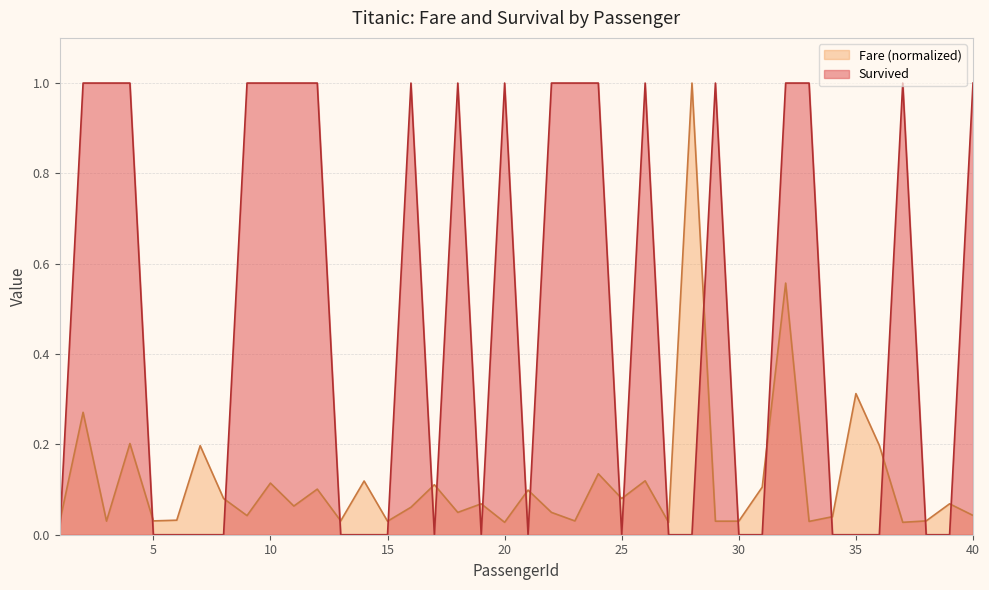

At which category is the sum across all series the highest?

32